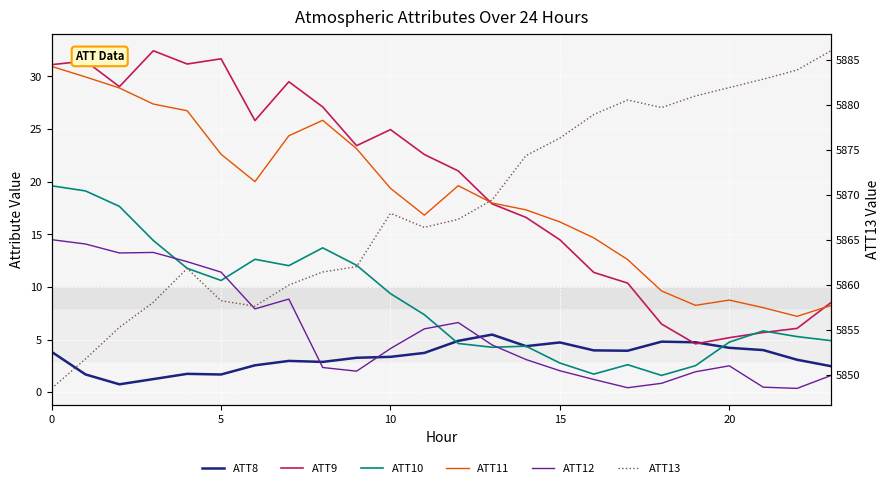

How many interior local peaks does the ATT12 series have?

4